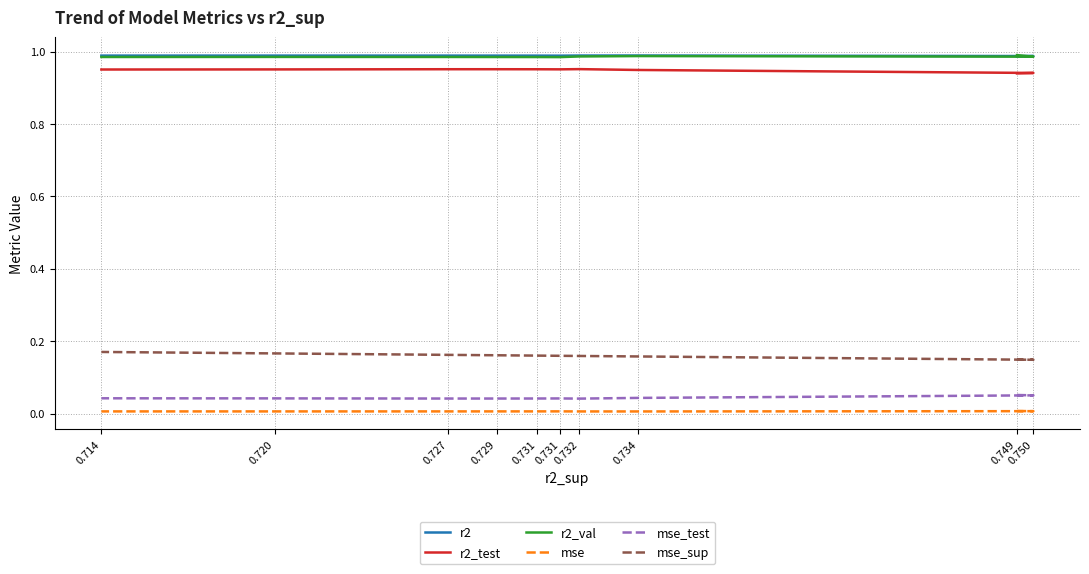

How many distinct data groups are displayed?

6